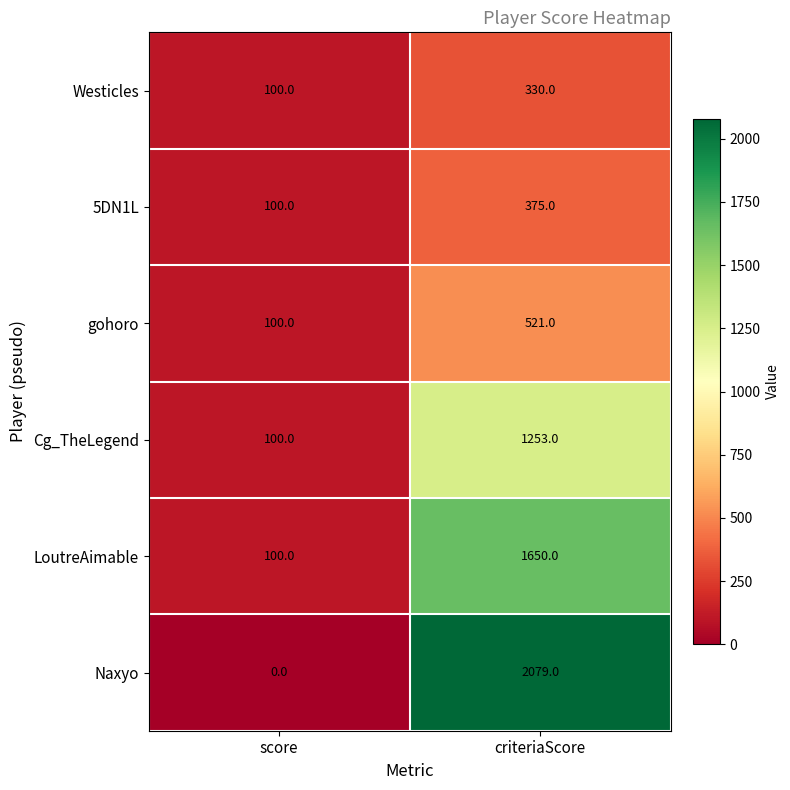

How many values in the Naxyo series are below 2079?

1